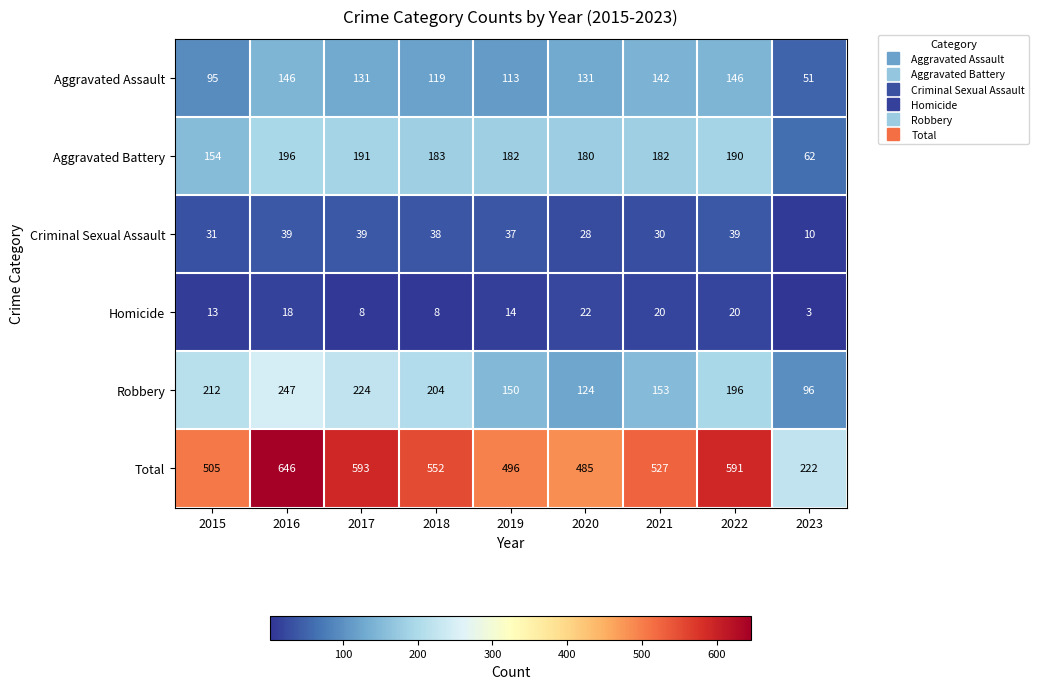

What is the difference between the second highest and second lowest values in the Homicide series?

12